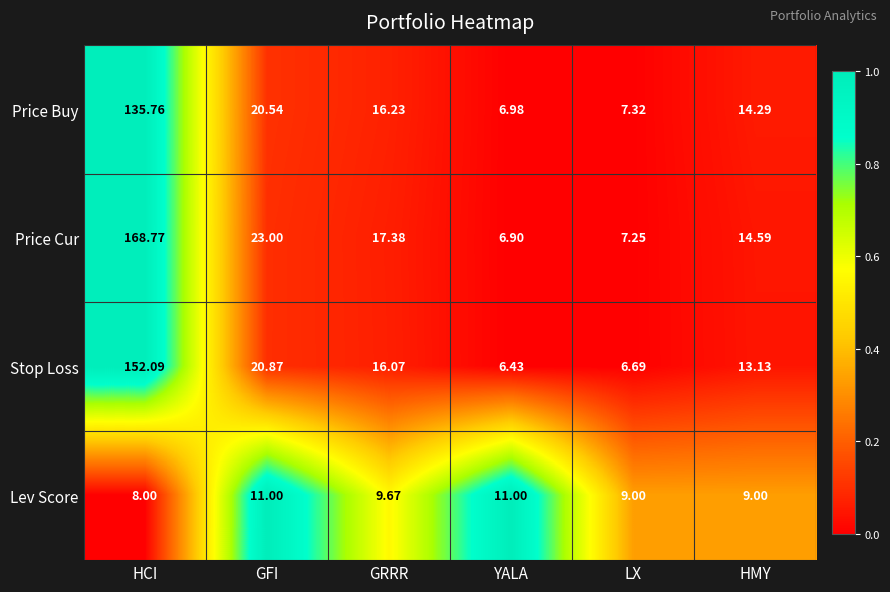

At which label does Price Buy first exceed 16?

HCI